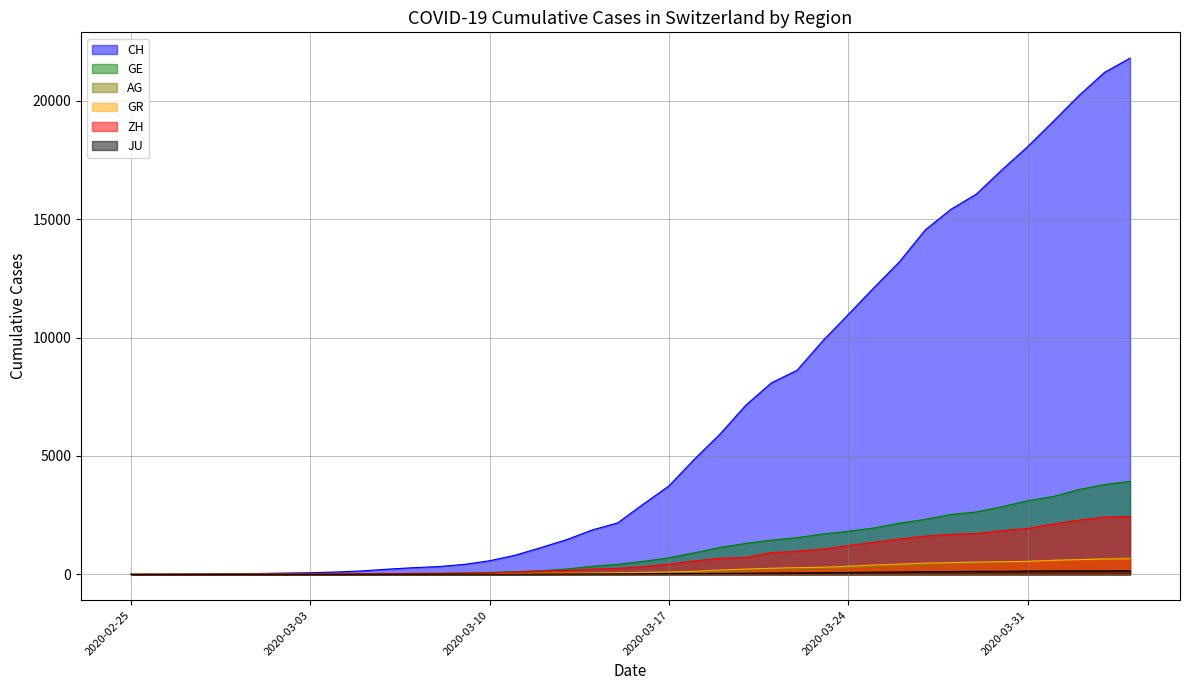

What is the difference between the maximum and second lowest values in the ZH series?

2450